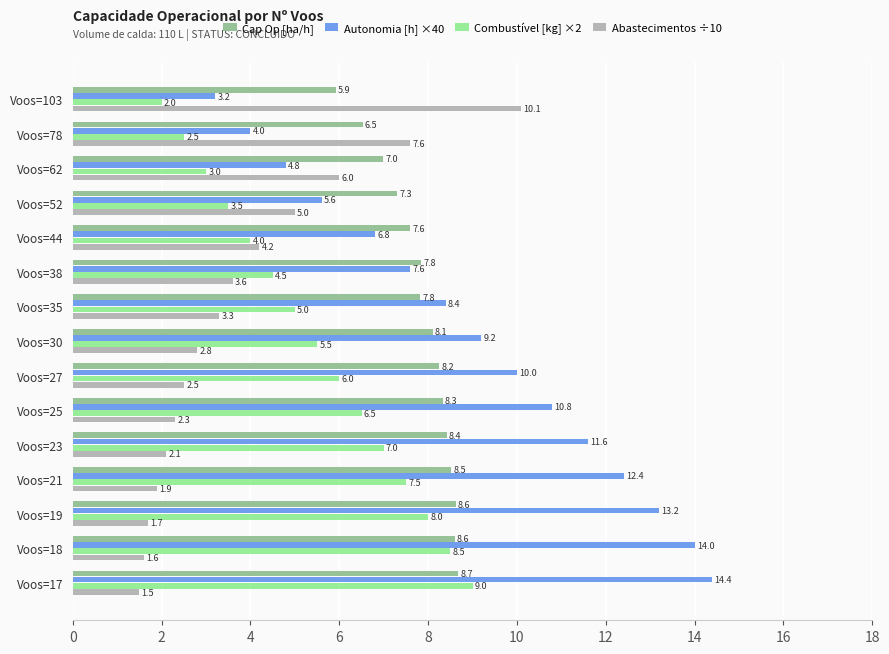

What is the sum of the Cap Op [ha/h] values at Voos=44 and Voos=103?

13.5